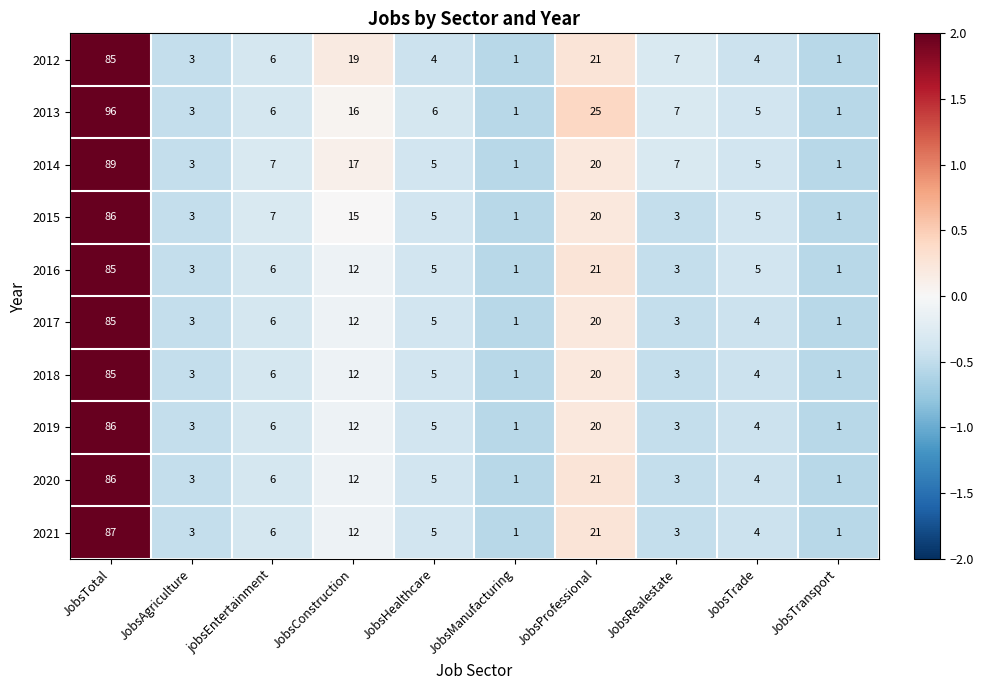

At which category is the sum across all series the highest?

JobsTotal